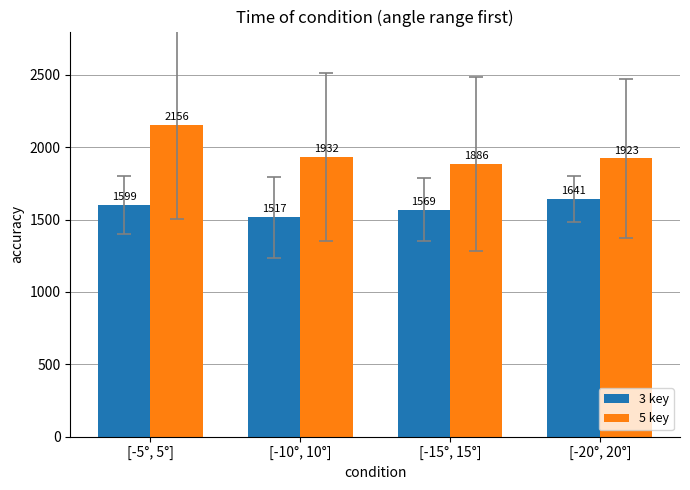

Which series changed the most between [-15°, 15°] and [-20°, 20°]?

3 key